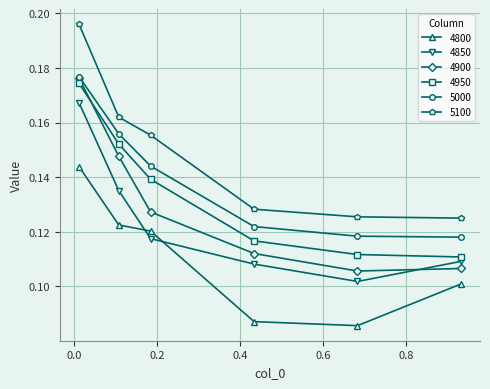

In 4850, how many points are lower than both neighbors (excluding endpoints)?

1